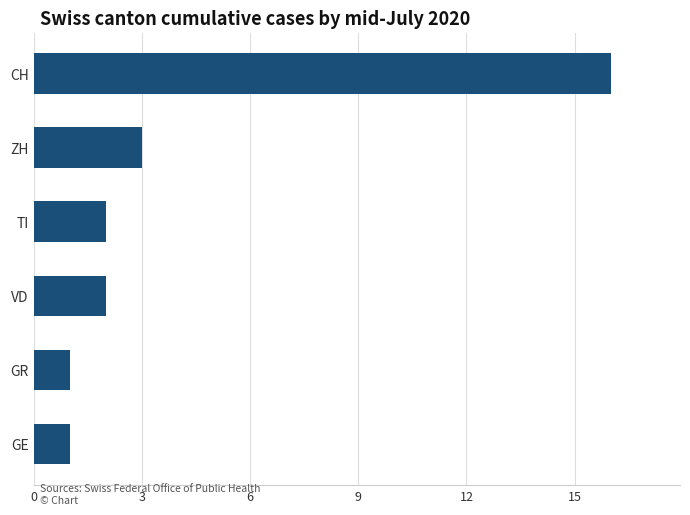

What is the difference between the maximum and second lowest values?

15